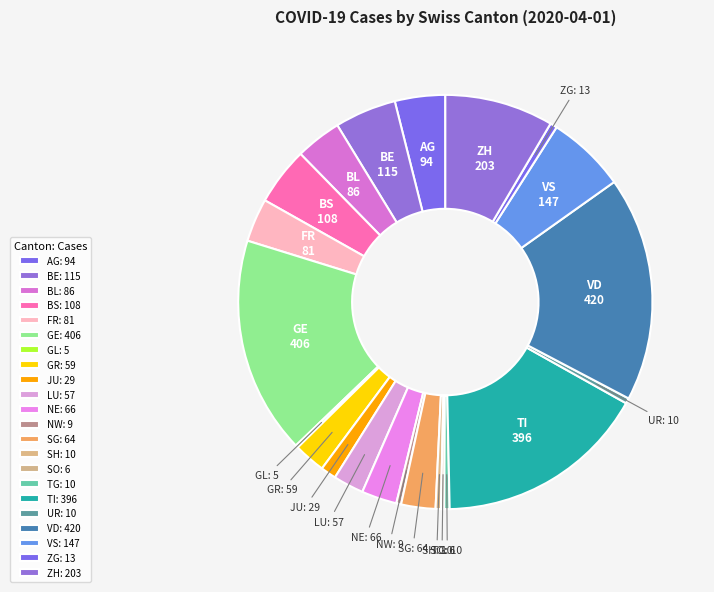

The NW slice represents 0% of the pie. True or false?

True